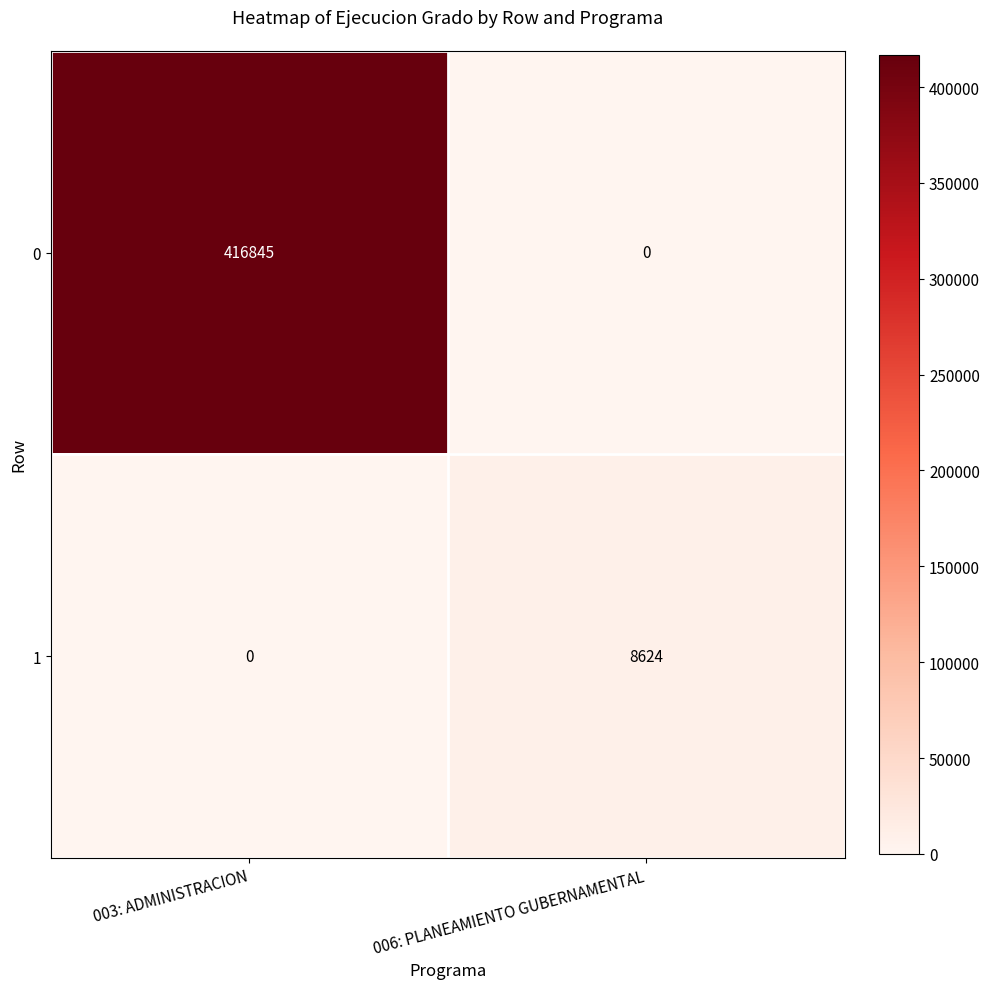

At 003: ADMINISTRACION, list the series in order from largest to smallest.

0, 1